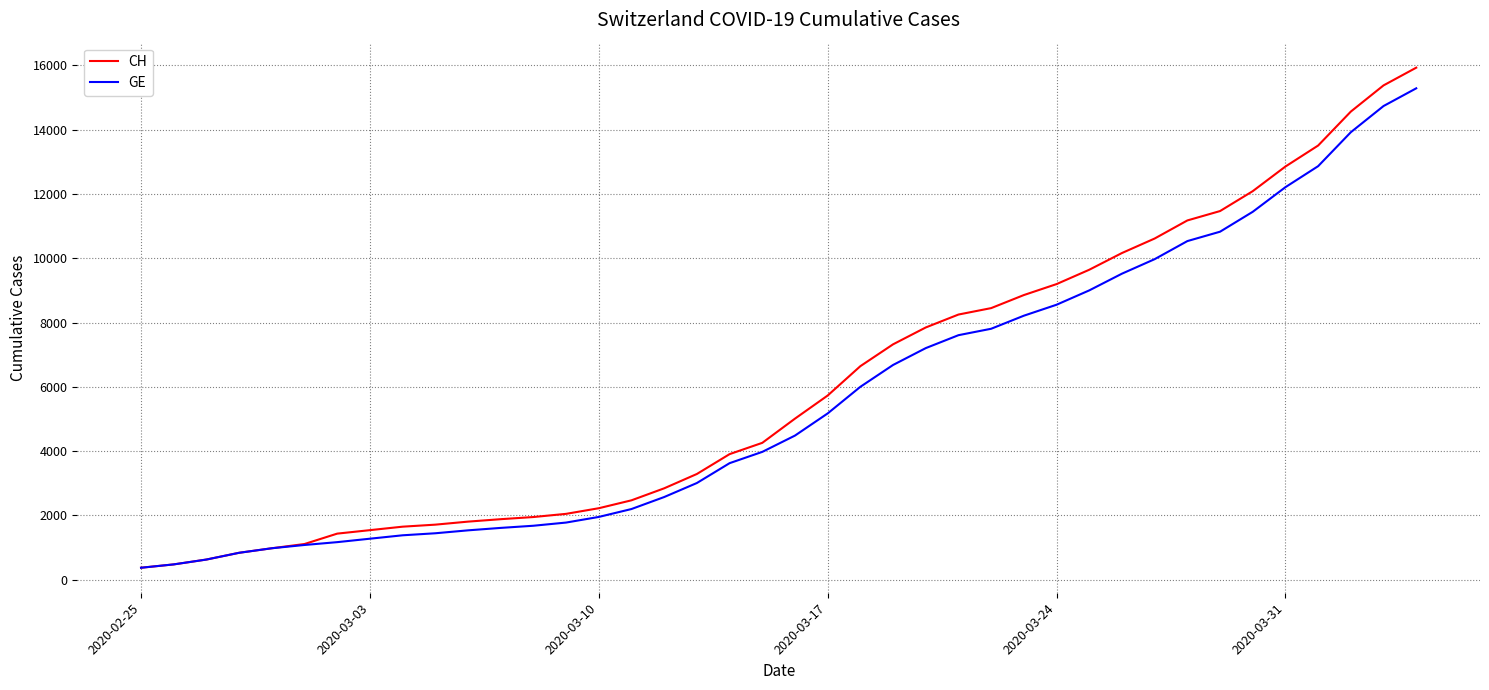

Rank the series by their maximum value, from highest to lowest.

CH, GE